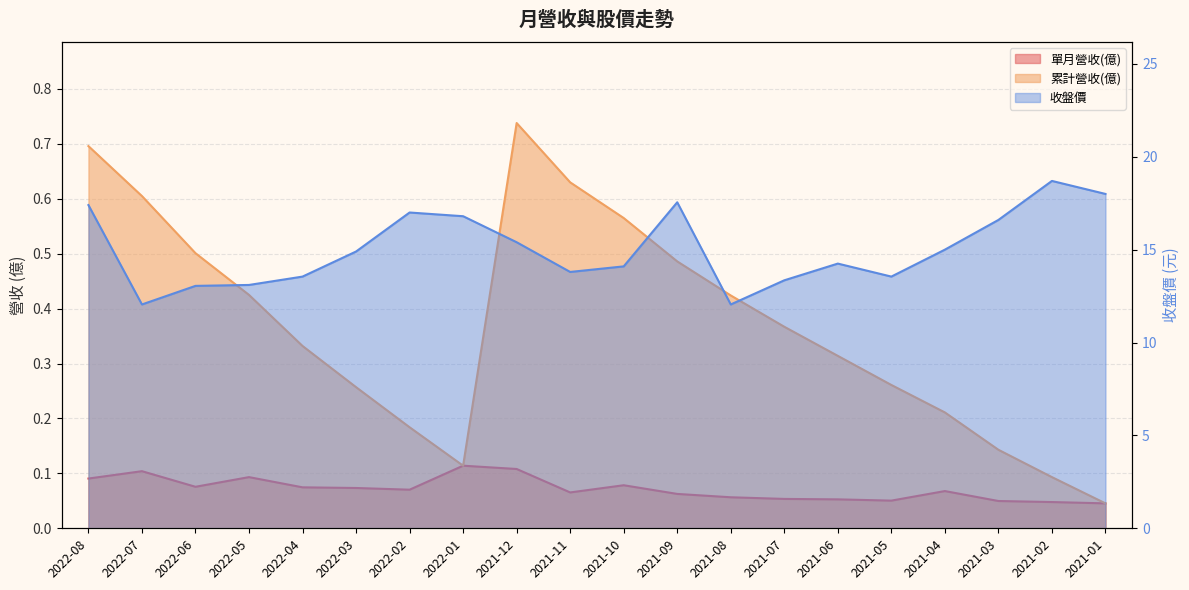

What is the maximum value shown in the chart?

18.7